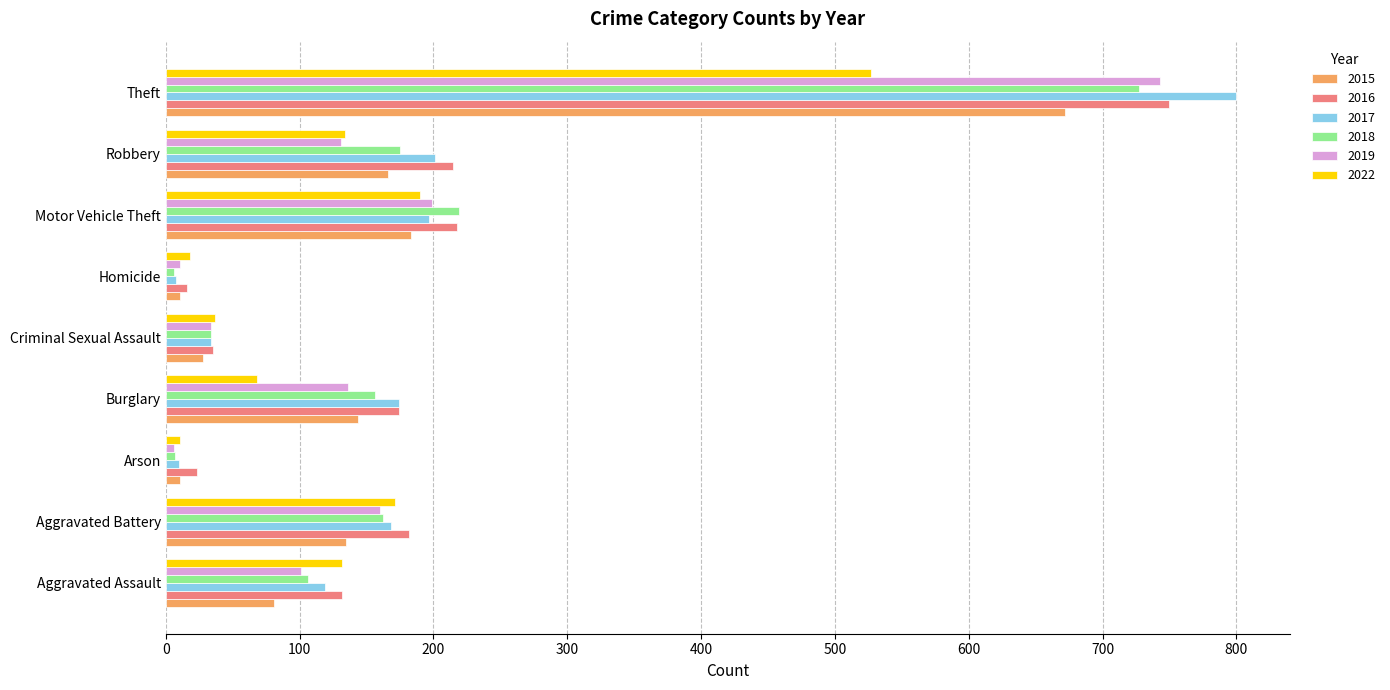

Which series has the largest range (max minus min)?

2017